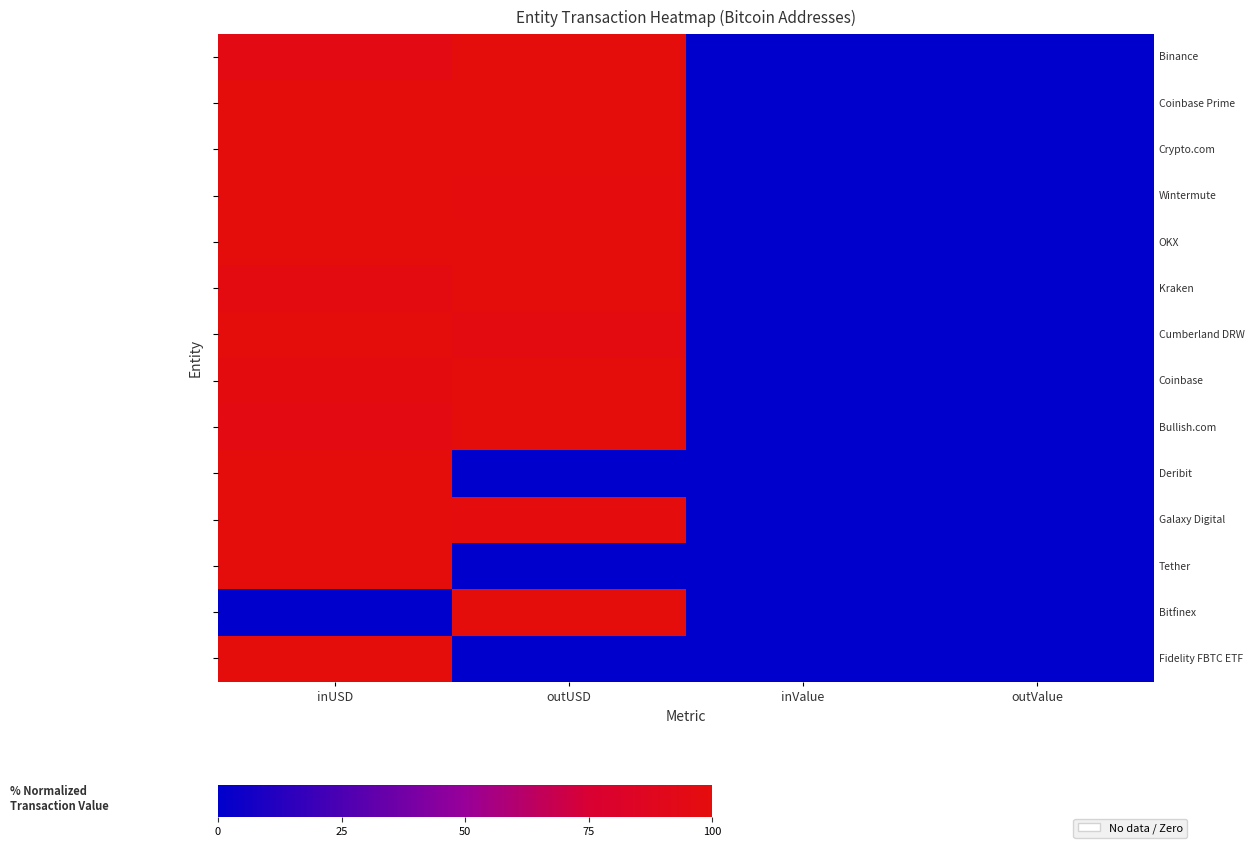

The Kraken series shows 0.0 at outValue. True or false?

True